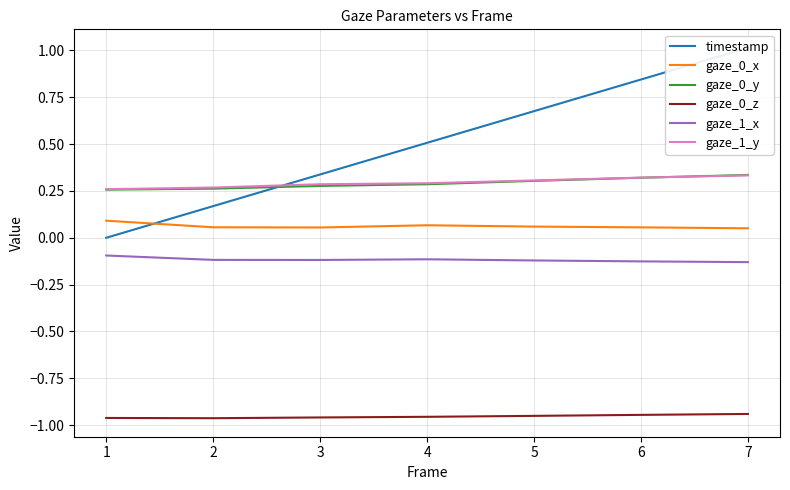

What is the difference between the maximum and second lowest values in the gaze_1_y series?

0.1